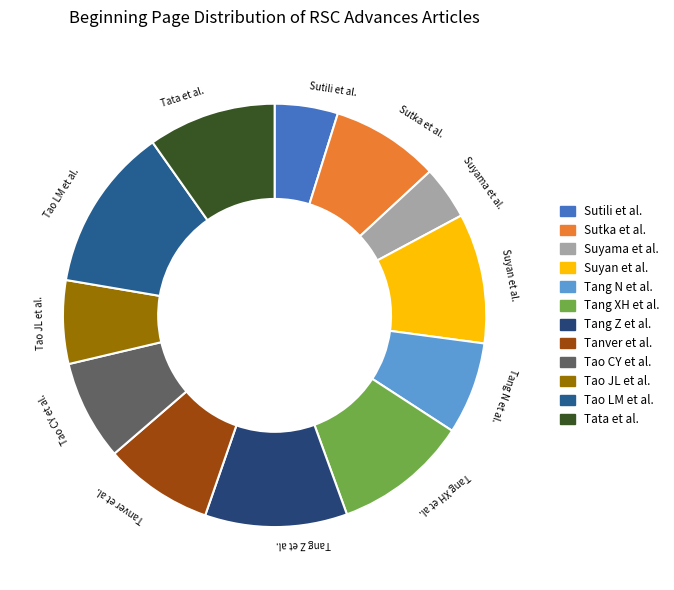

Do Sutili et al. and Tao JL et al. together represent more than half of the pie?

No